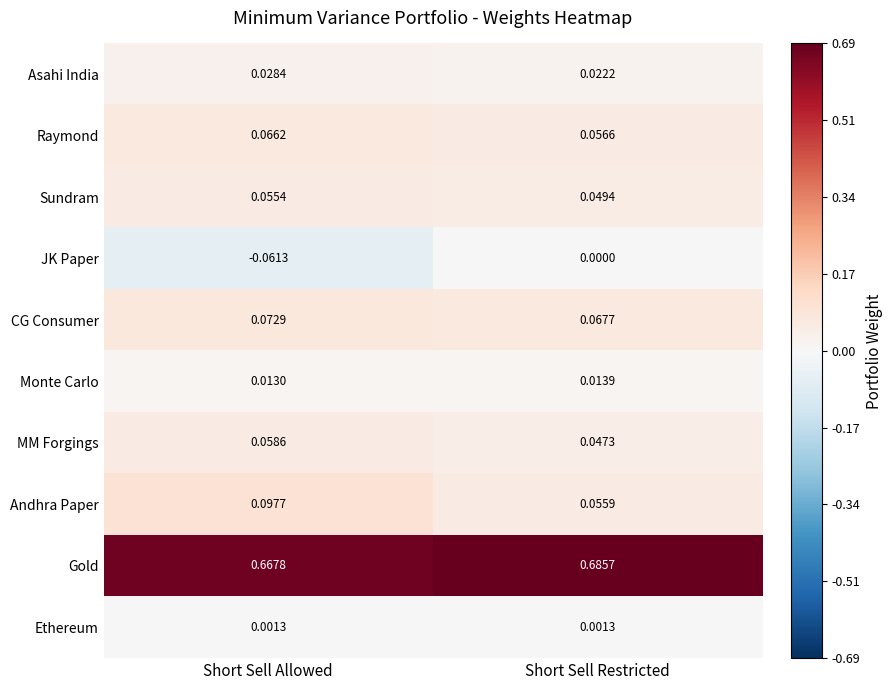

Which series has the widest spread of values?

JK Paper